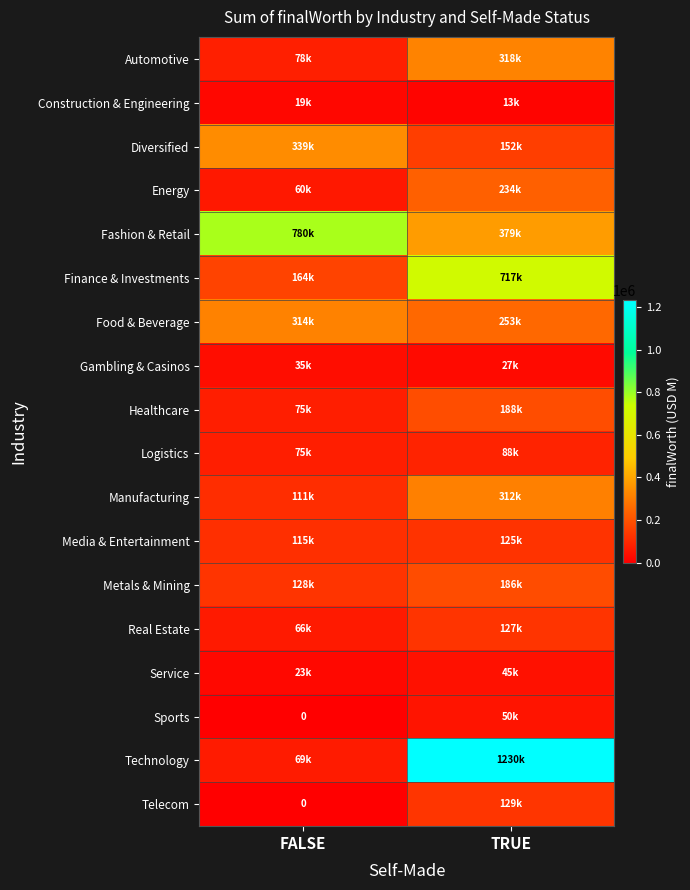

At which category does the chart reach its peak across all series?

TRUE